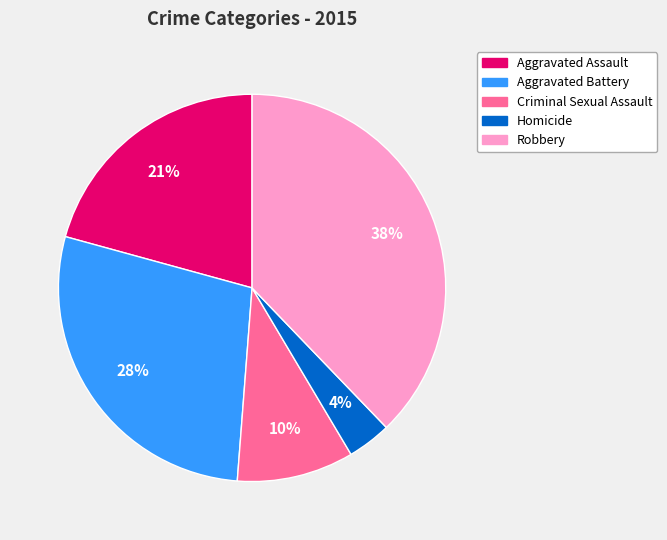

How many slices are in this pie chart?

5